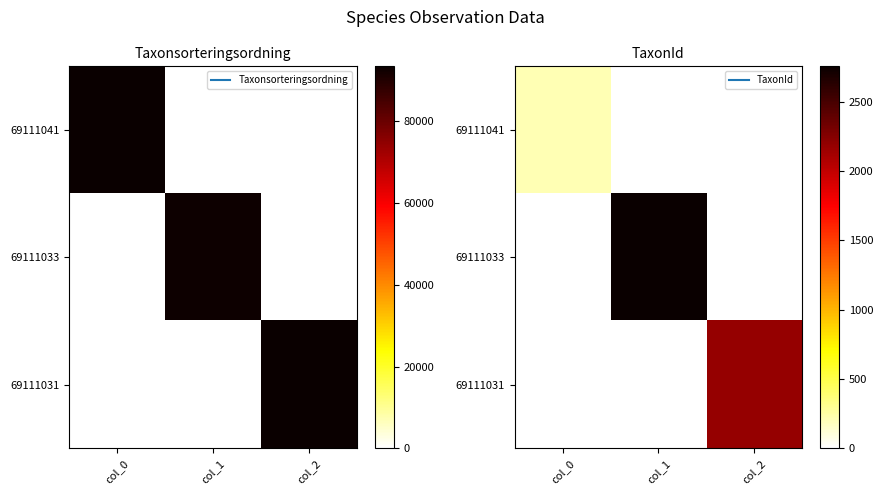

What is the difference between the 69111041 values at col_2 and col_0?

210